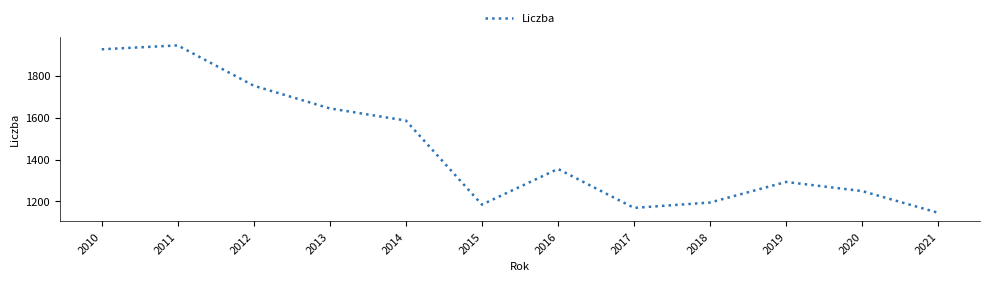

At which label does the data first exceed 1355?

2010